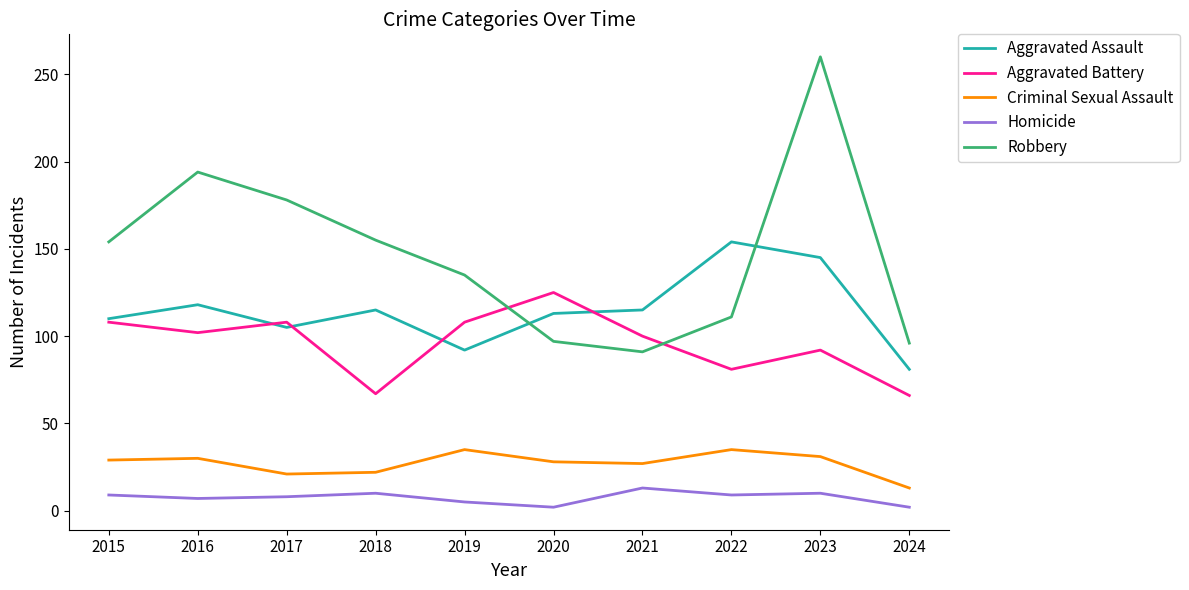

What is the approximate value of Aggravated Assault at 2024?

81